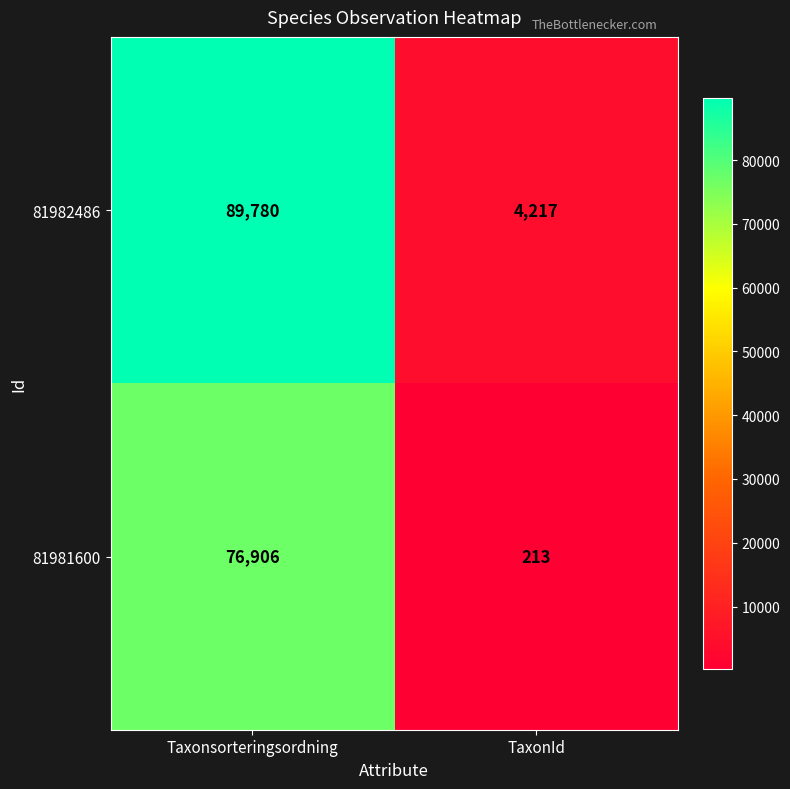

Which series has the largest range (max minus min)?

81982486